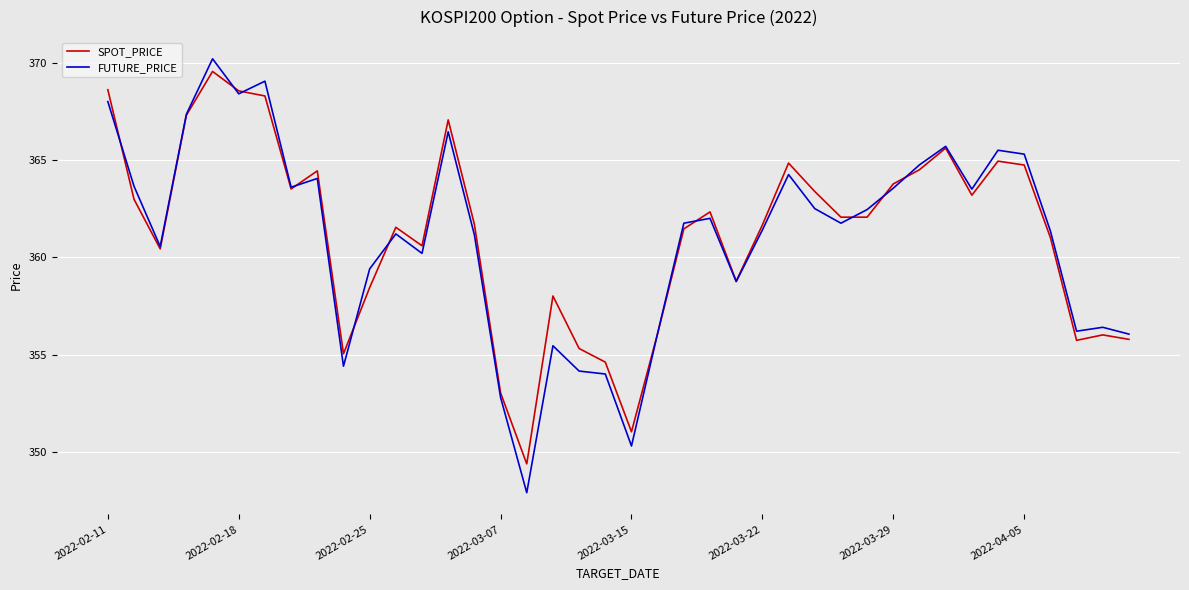

True or false: FUTURE_PRICE and SPOT_PRICE intersect in this chart.

True